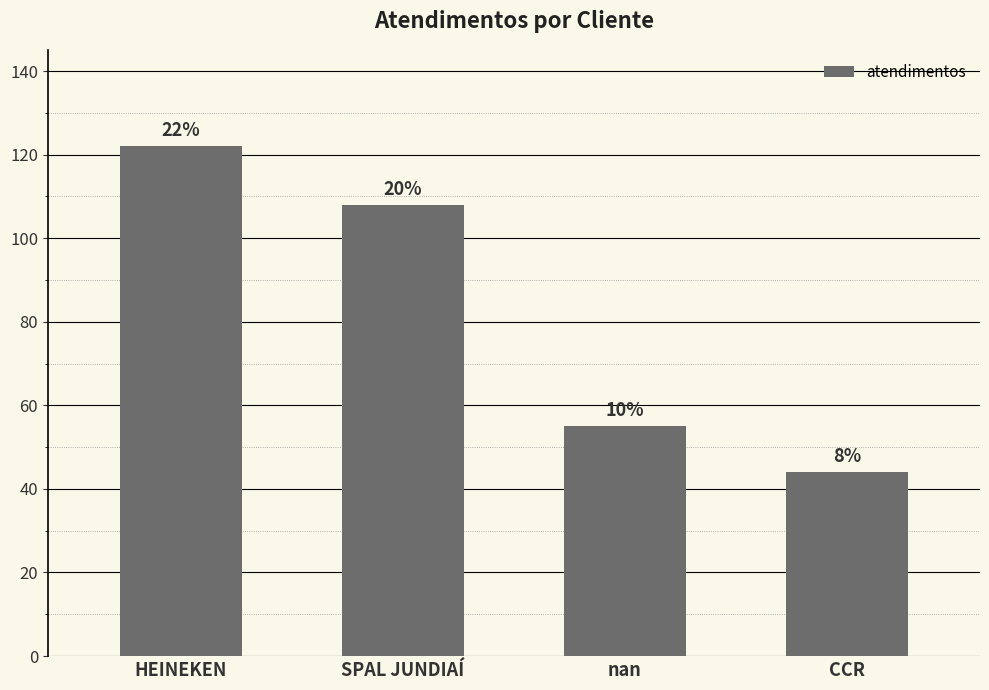

Read the value at SPAL JUNDIAÍ, to the nearest 10.

110